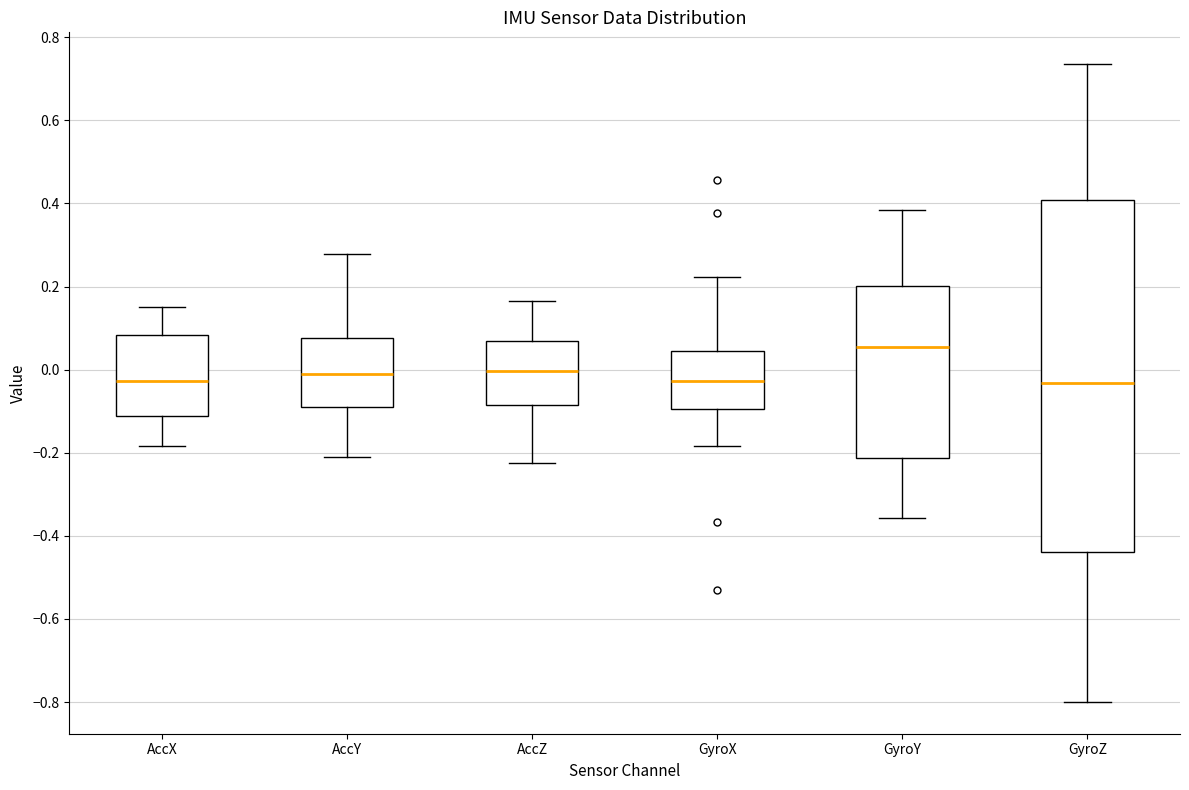

Where is the lower edge of the box for GyroX on the y-axis? The values are not printed on the chart, so give them approximately, as read against the axis.

-0.10